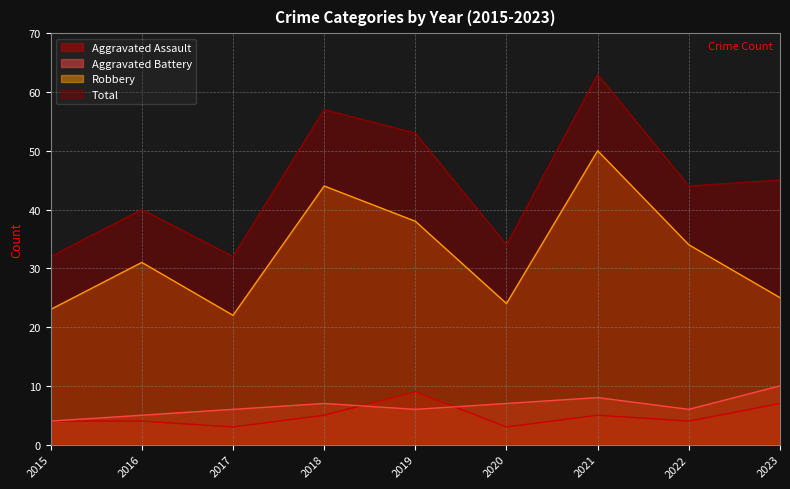

Which category has the highest value across all series?

2021